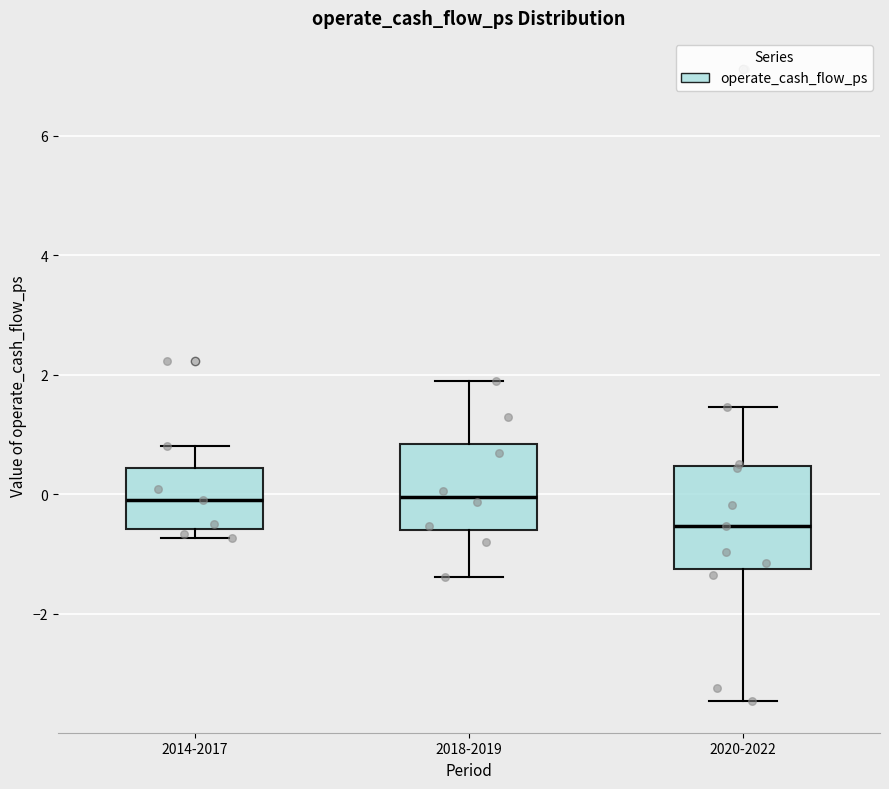

Which box is the tallest, from its lower edge to its upper edge?

2020-2022